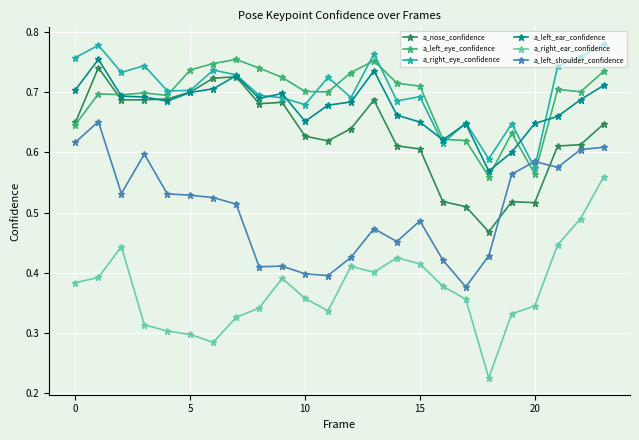

At how many categories does at least one series exceed 0?

24